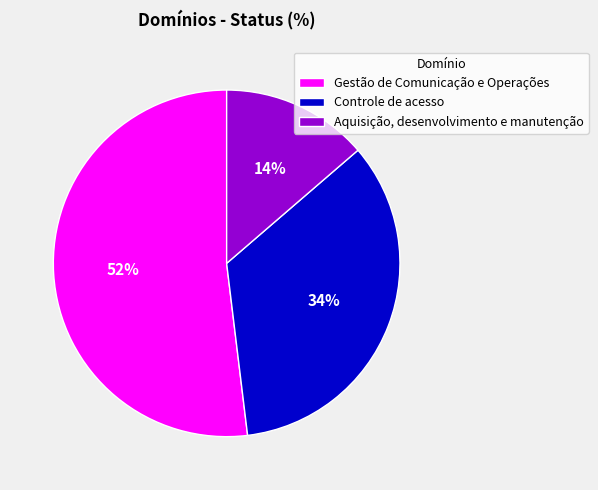

How many slices are in this pie chart?

3